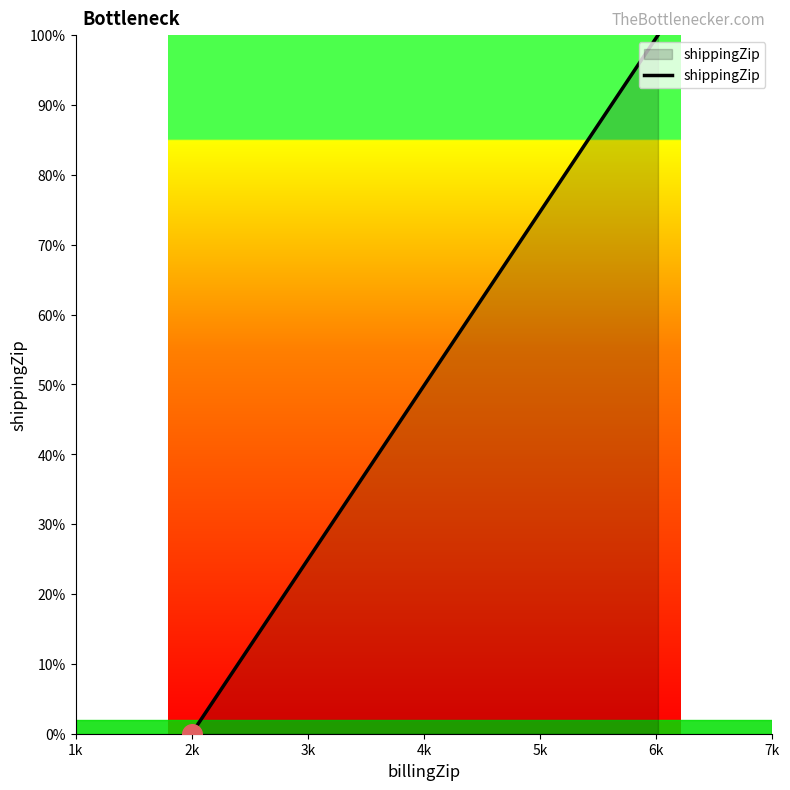

What is the sum of all values?

255.3